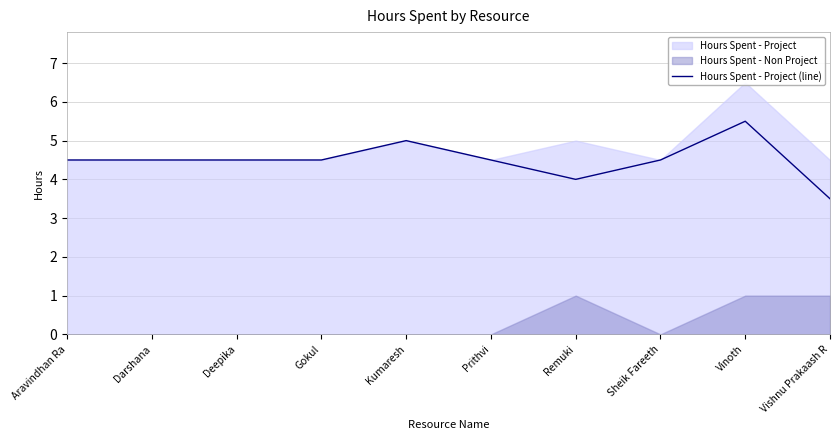

Read the value at Sheik Fareeth.

4.5